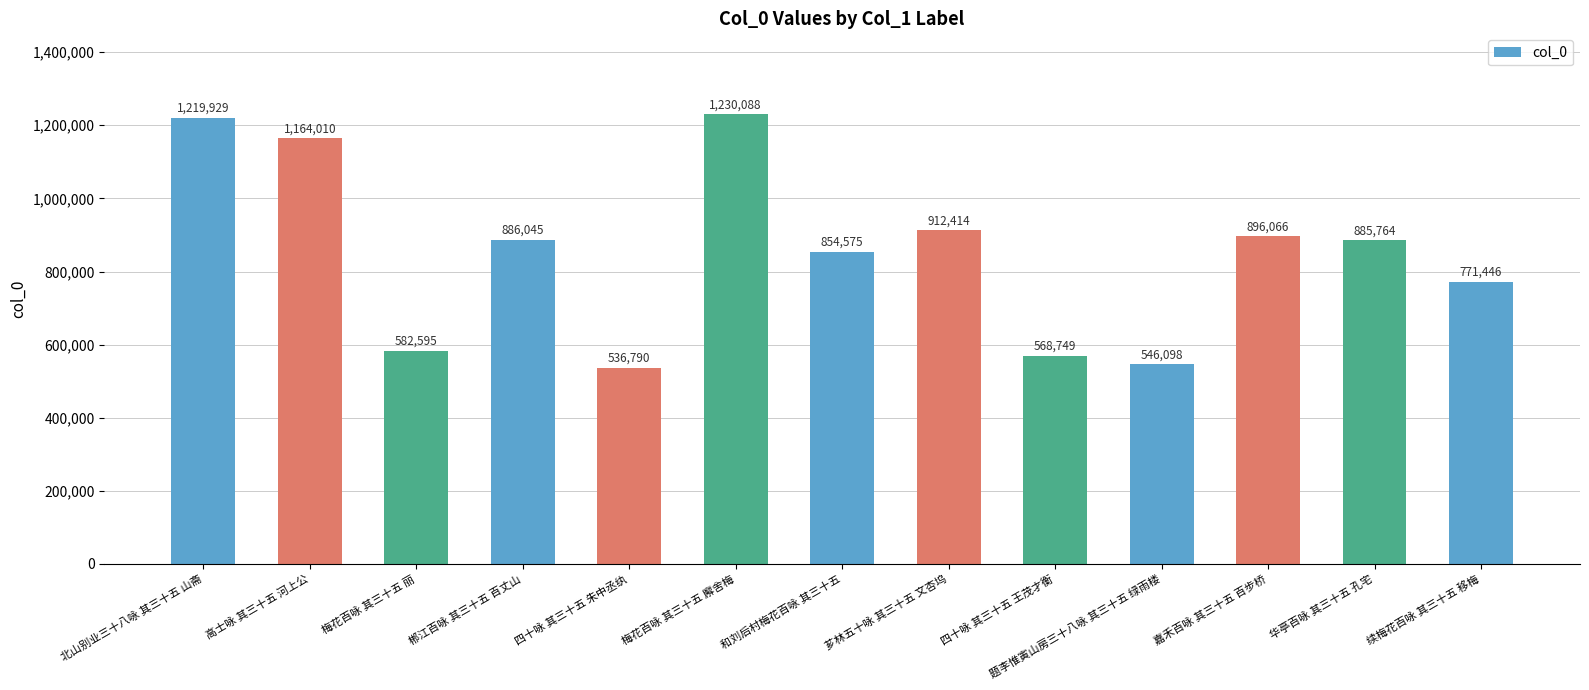

True or false: the data shows 536790 at 四十咏 其三十五 朱中丞纨.

True